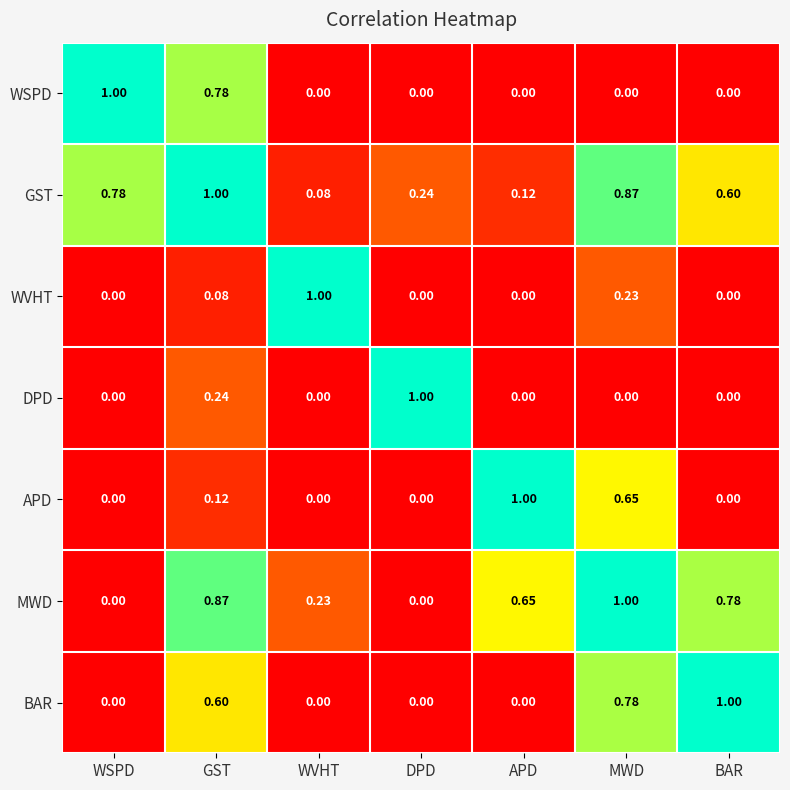

Between APD and MWD, which series saw the biggest shift?

BAR